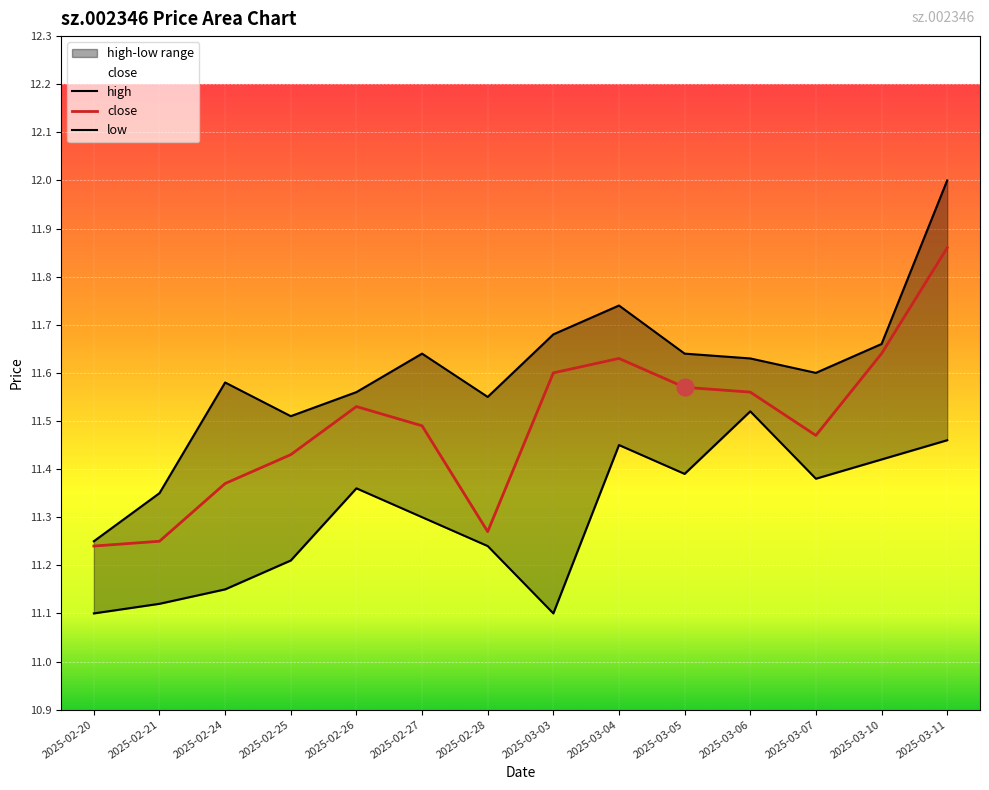

At which category is the sum across all series the highest?

2025-03-11